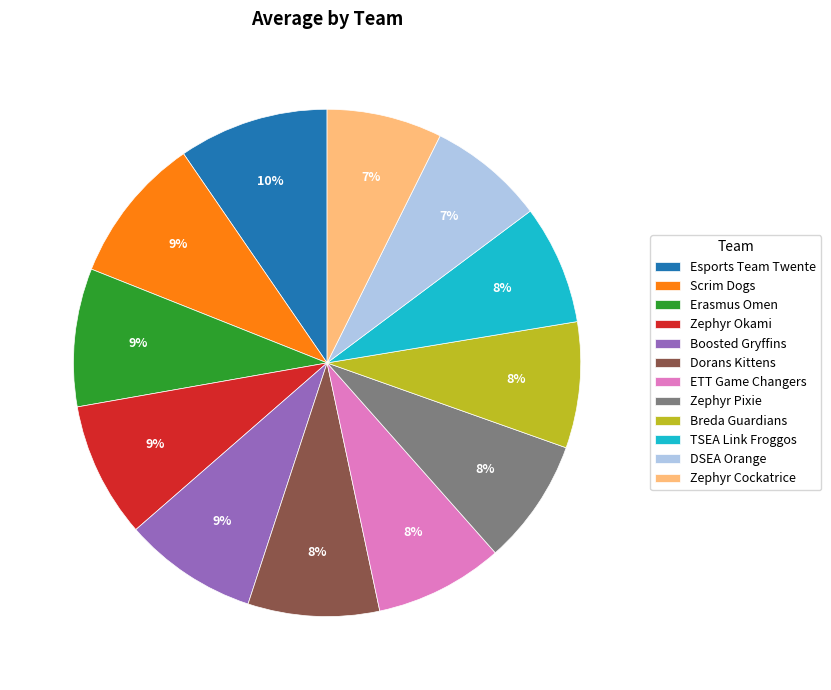

Is there any slice that represents more than half of the pie?

No